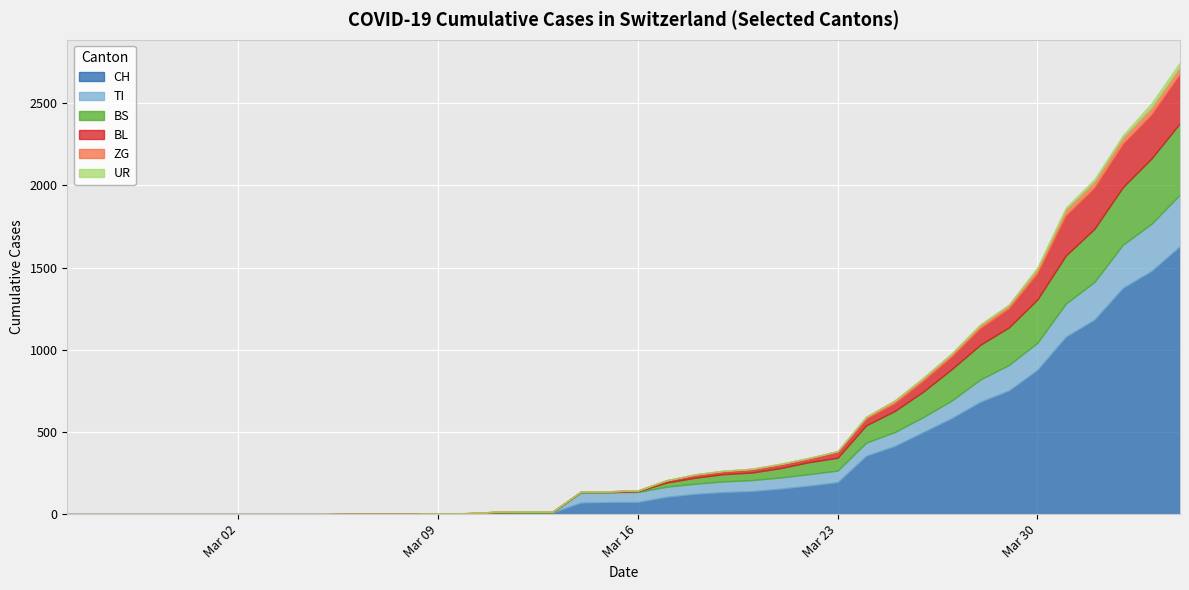

What is the label of the 4th point from the left?

2020-02-28